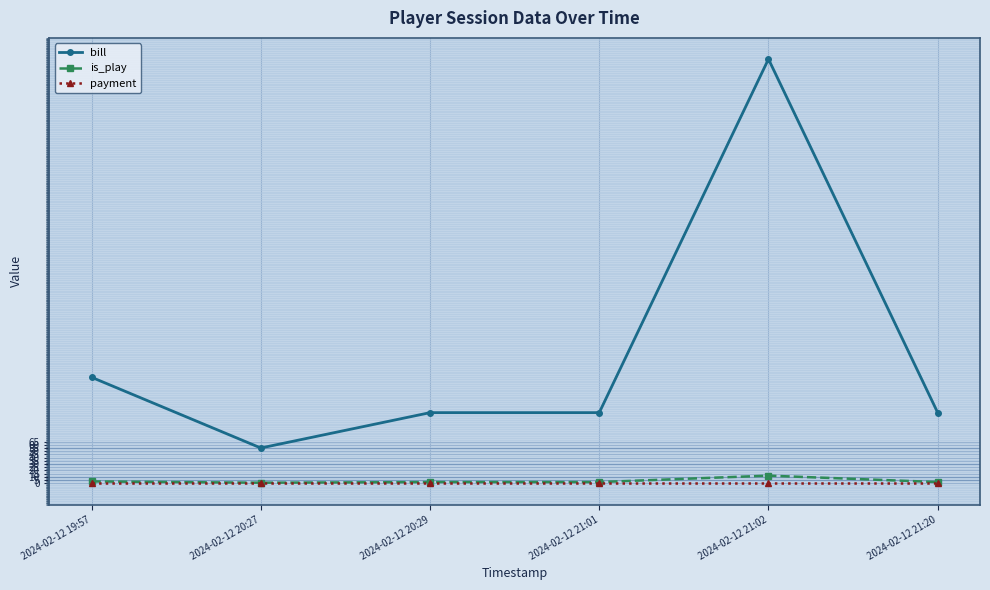

What are all the series names shown in the legend?

bill, is_play, payment